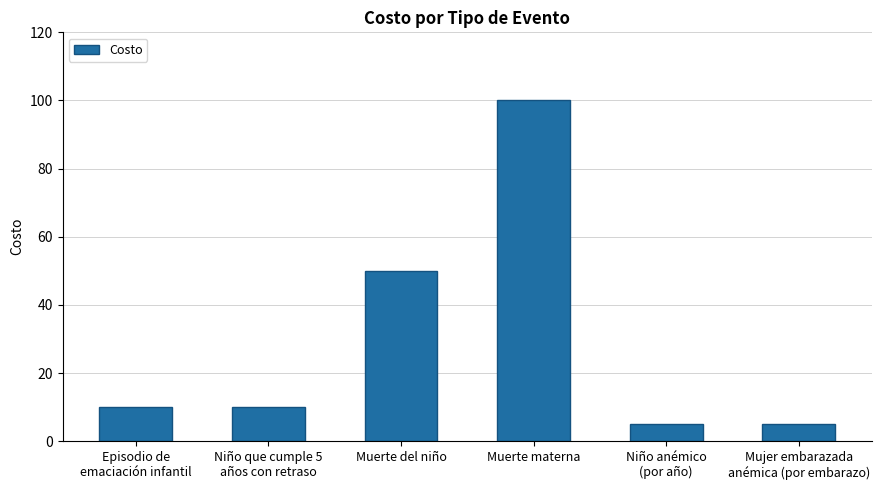

What is the label of the 5th bar from the left?

Niño anémico
(por año)